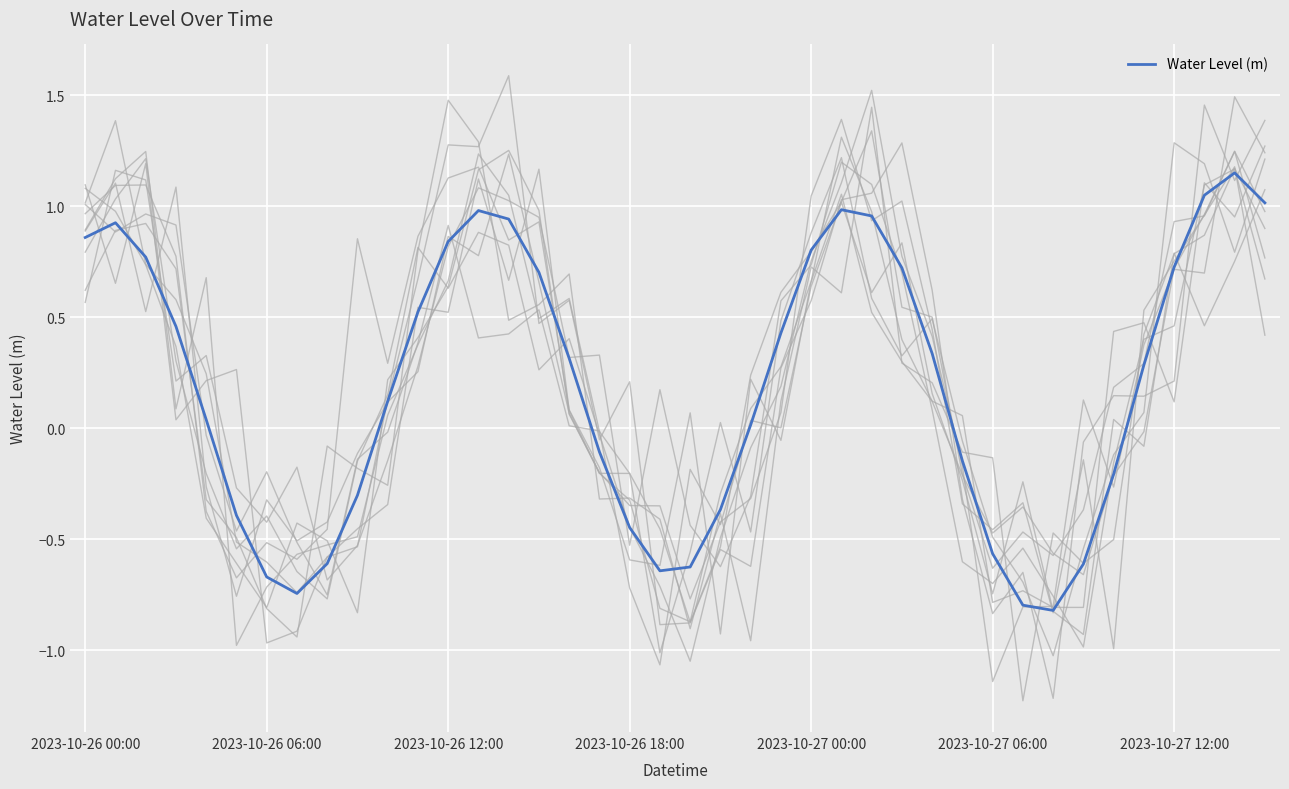

How many lines are shown in the chart?

1